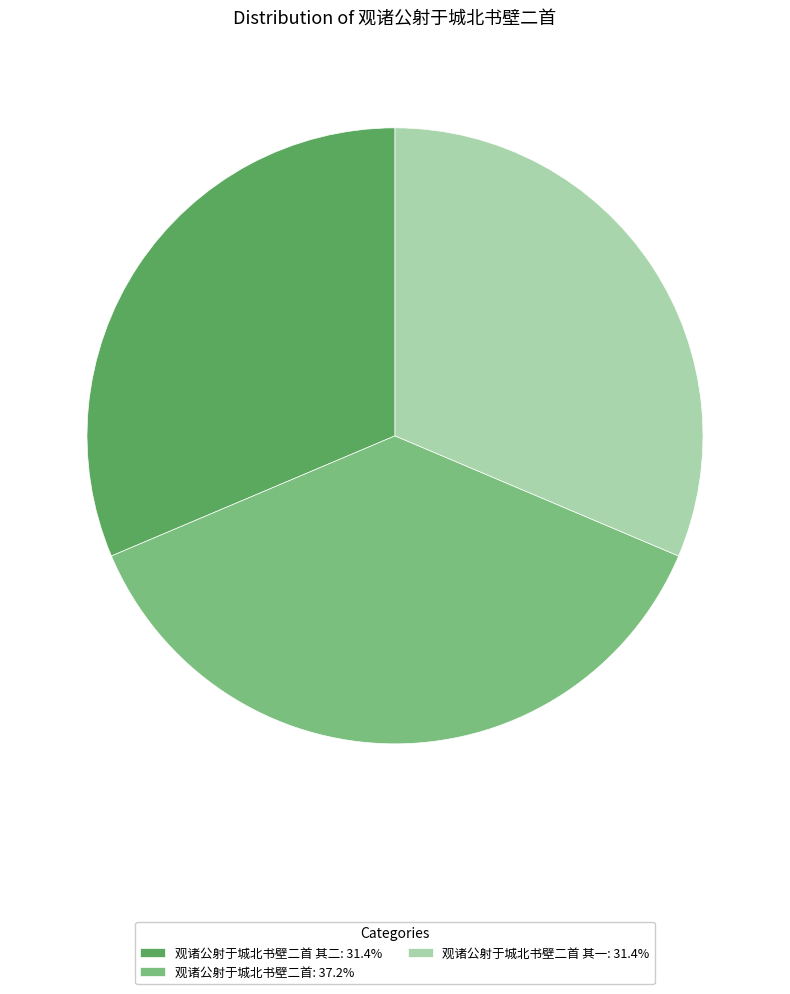

Approximately how many times larger is the value at 观诸公射于城北书壁二首 其二: 31.4% compared to 观诸公射于城北书壁二首: 37.2%?

0.8